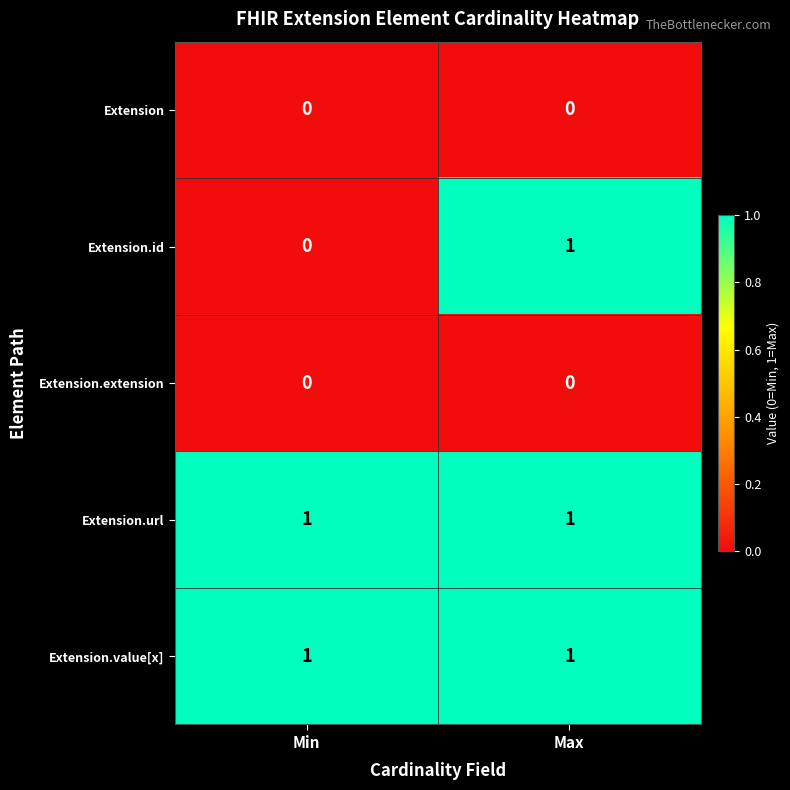

Reading right to left, what are all the values shown in this chart?

Extension: Max=0	Min=0
Extension.id: Max=1	Min=0
Extension.extension: Max=0	Min=0
Extension.url: Max=1	Min=1
Extension.value[x]: Max=1	Min=1